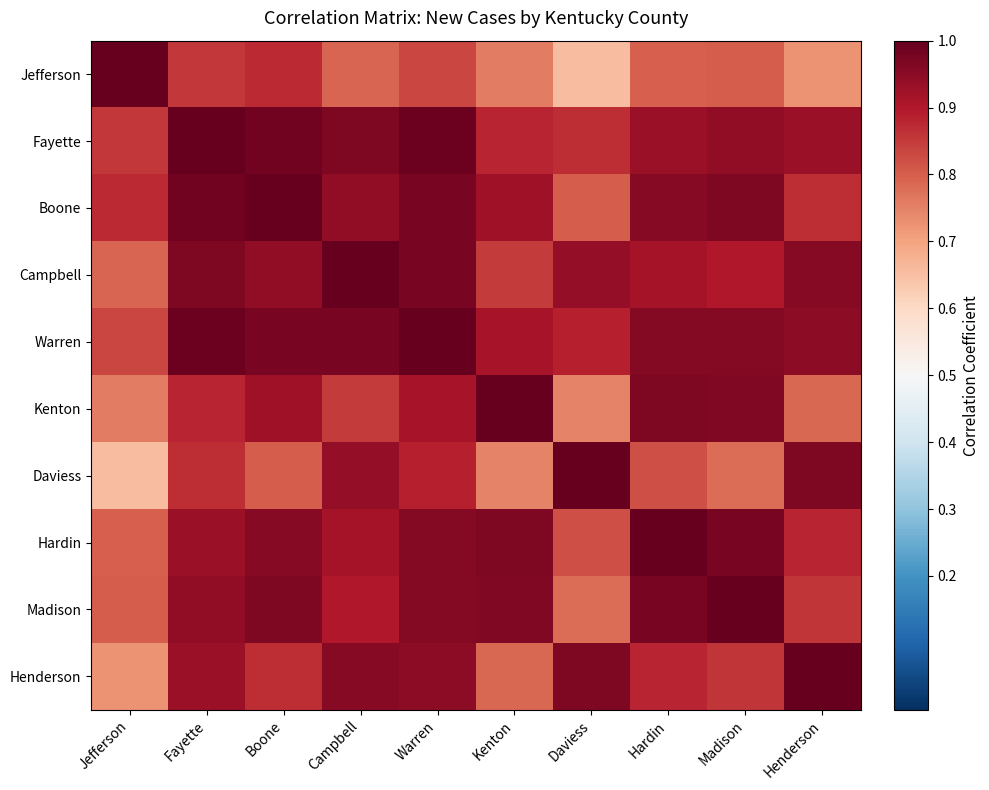

Which series has the largest total across all categories?

Warren